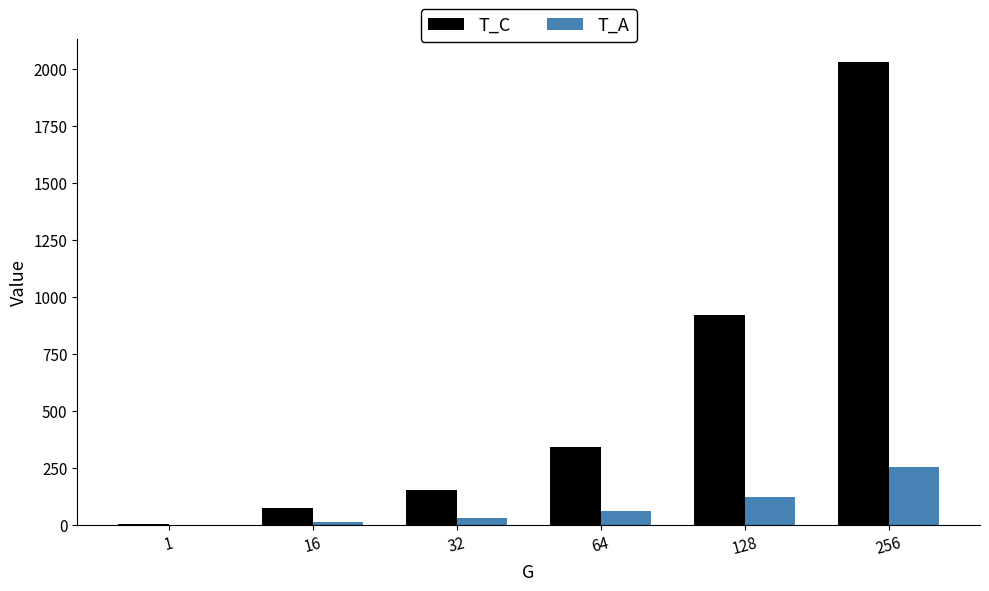

What is the total value across all series at 128?

1040.5